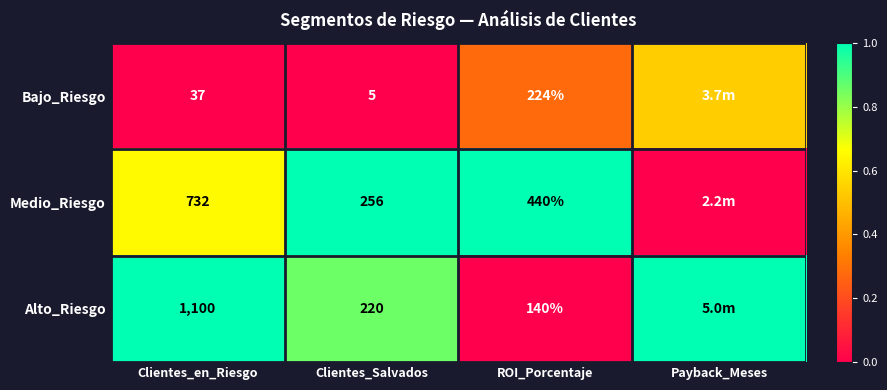

At ROI_Porcentaje, list the series in order from smallest to largest.

Alto_Riesgo, Bajo_Riesgo, Medio_Riesgo